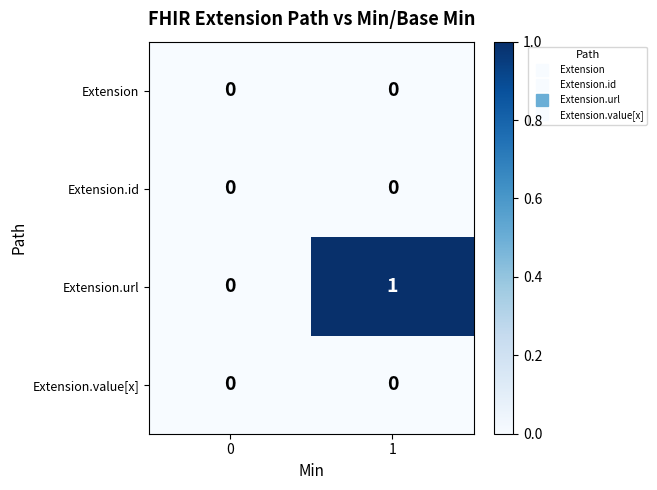

What is the spread (max minus min) of values at 1?

1